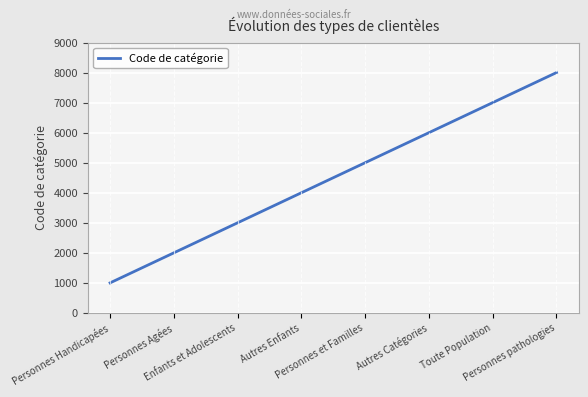

At which label is the value closest to 4500?

Autres Enfants